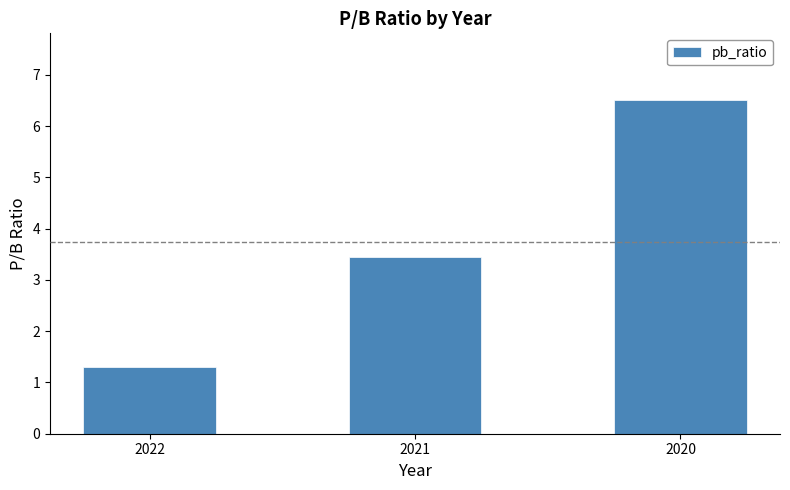

How many data points are less than 3?

1